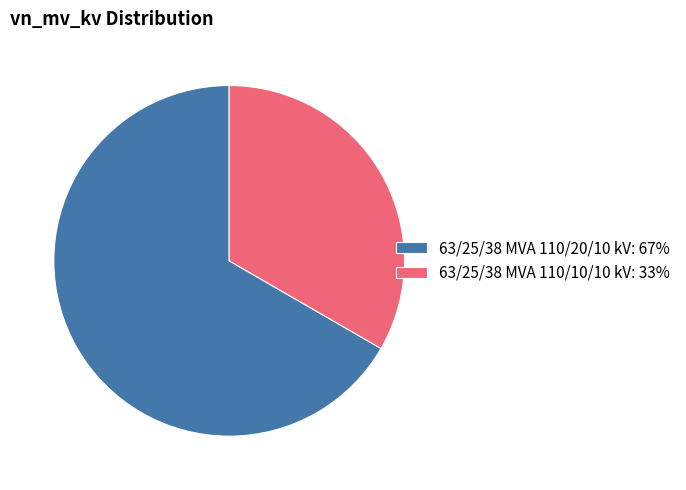

The 63/25/38 MVA 110/10/10 kV: 33% slice represents 33% of the pie. True or false?

True